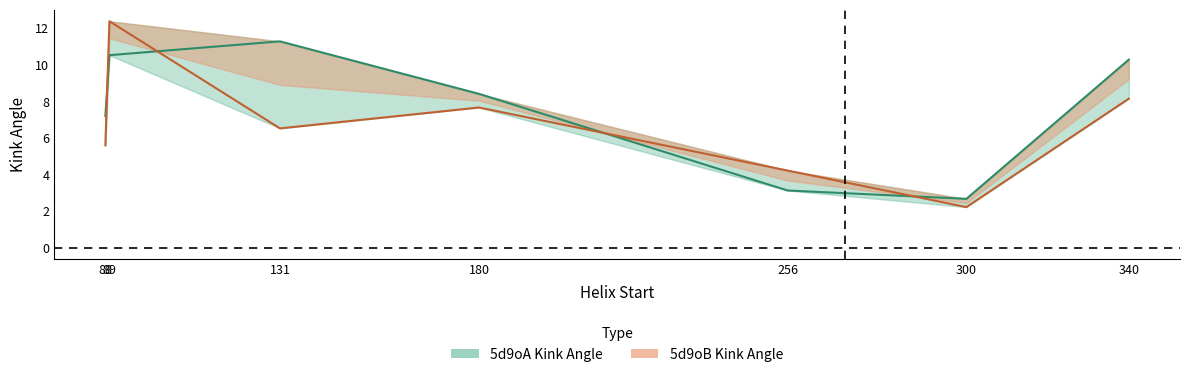

The value of 5d9oB_Kink_Angle at 89 is 5.3. True or false?

False